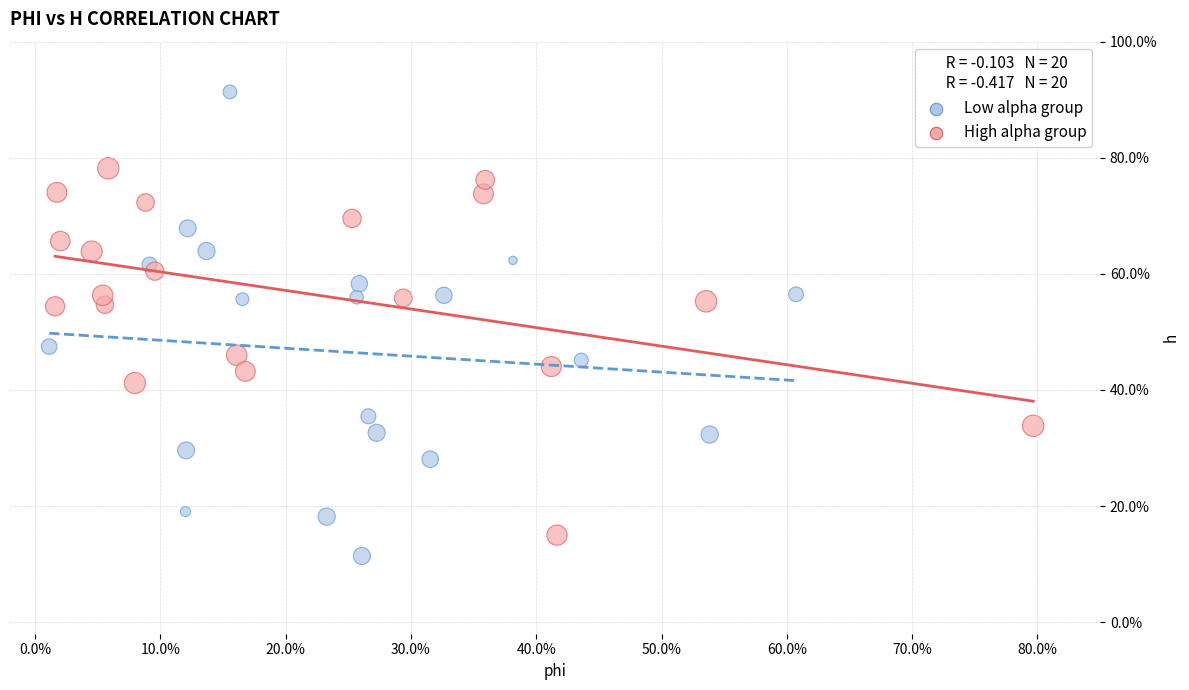

Which series contains the lowest Y value?

Low alpha group